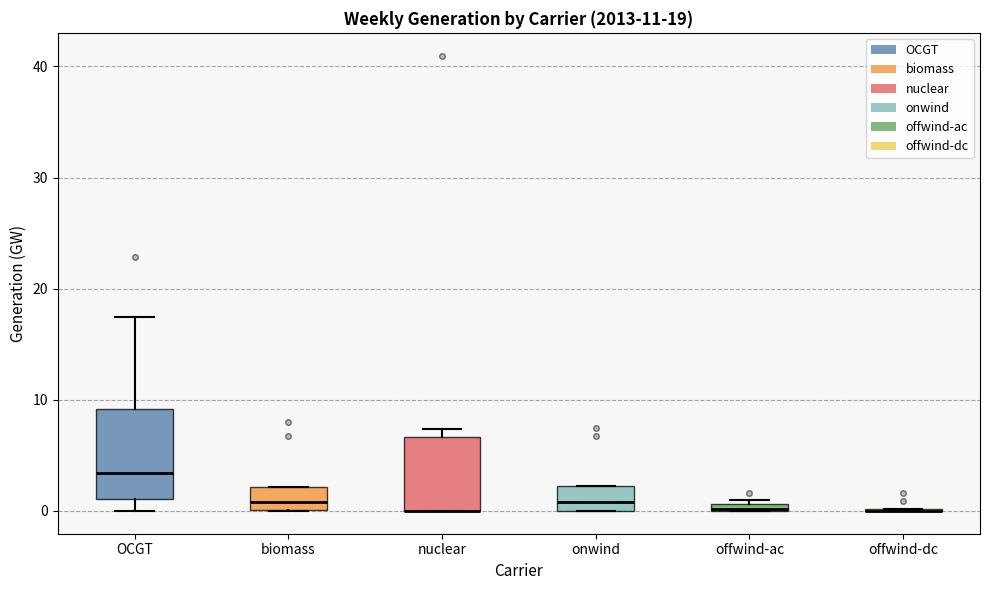

Comparing the boxes themselves (not the whiskers), which one is the tallest?

OCGT